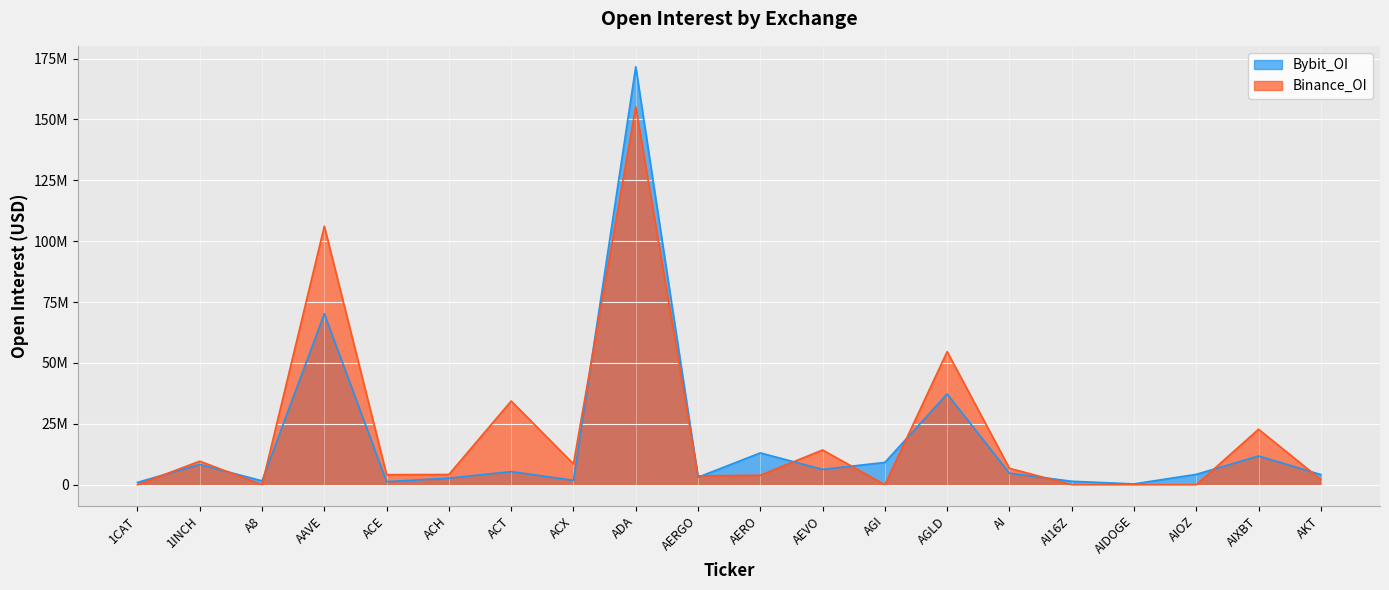

What is the label of the 19th point from the right?

1INCH